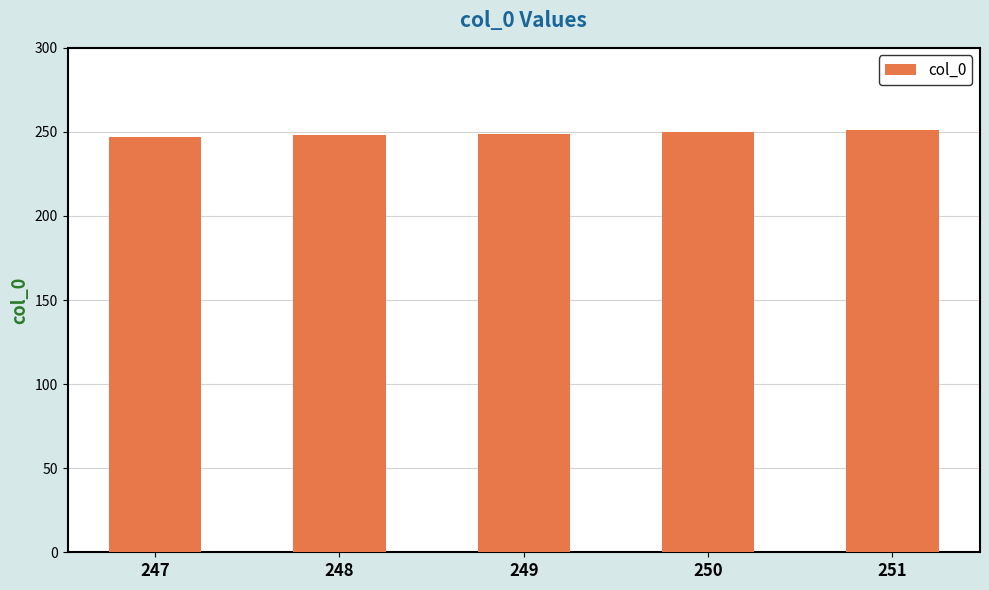

Approximately how many times larger is the value at 248 compared to 247?

1.0